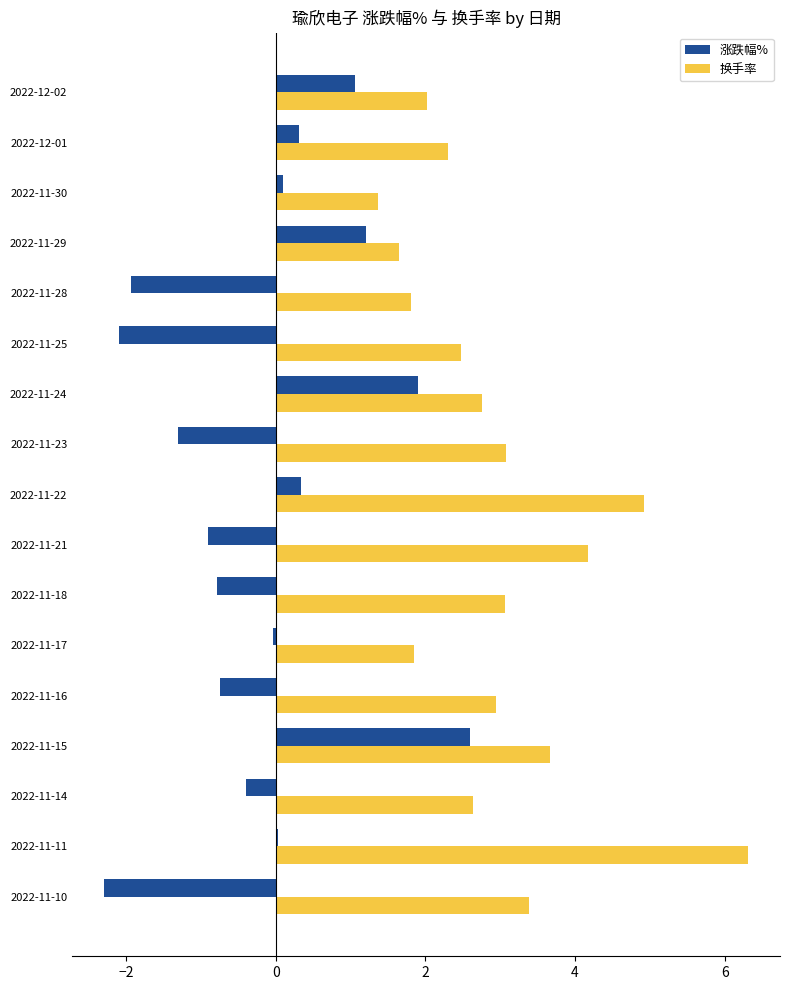

How many series are shown in this chart?

2